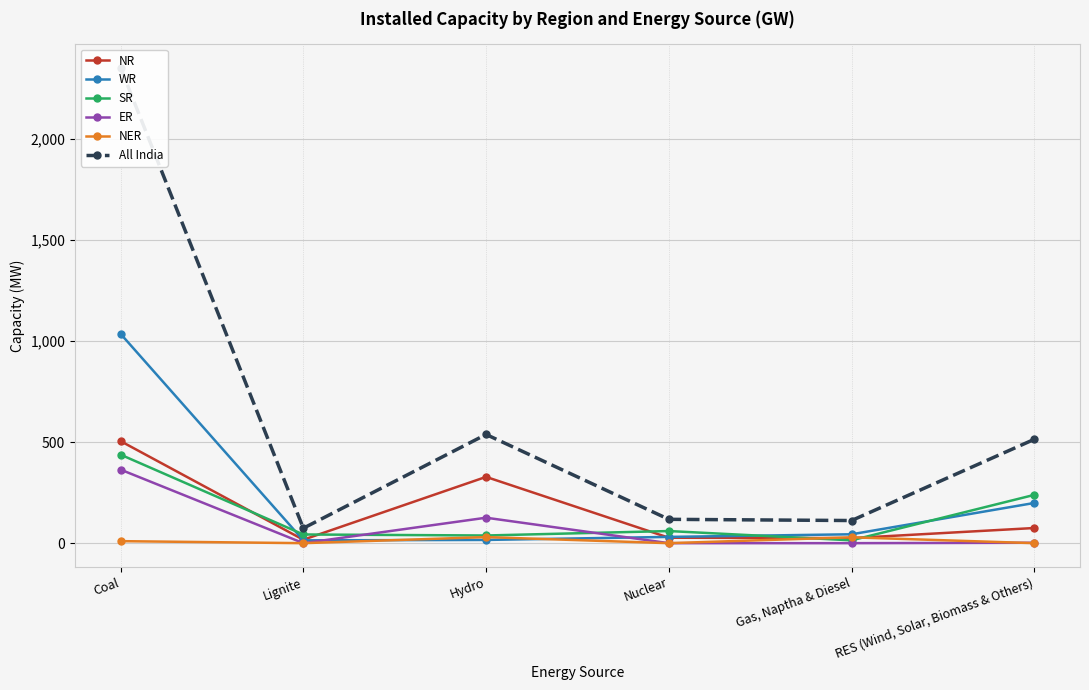

What is the sum of the NER values at RES (Wind, Solar, Biomass & Others) and Gas, Naptha & Diesel?

29